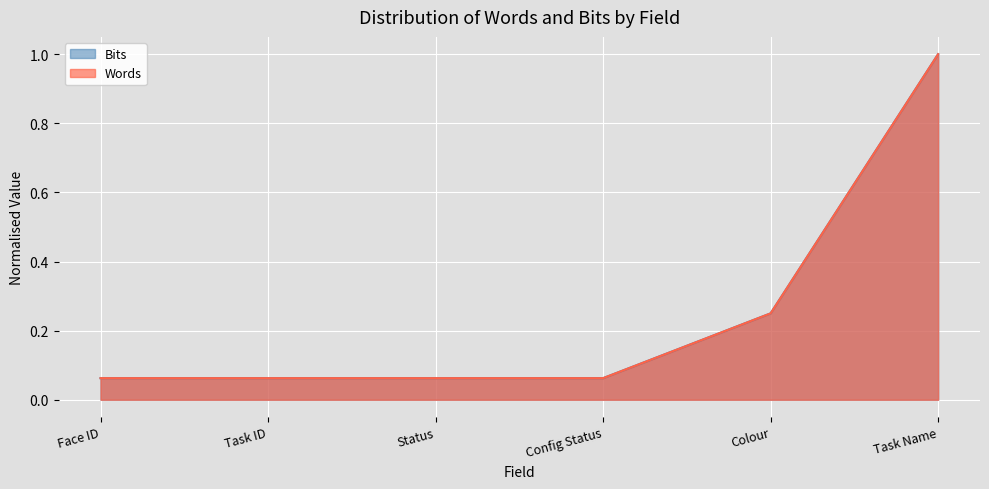

At Config Status, list the series in order from largest to smallest.

Words, Bits